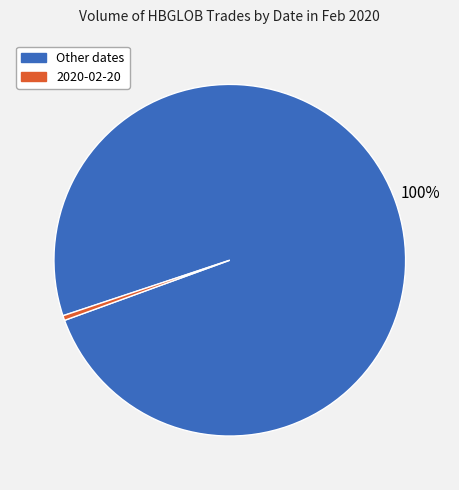

What percentage is the Other dates slice, to the nearest percent?

100%